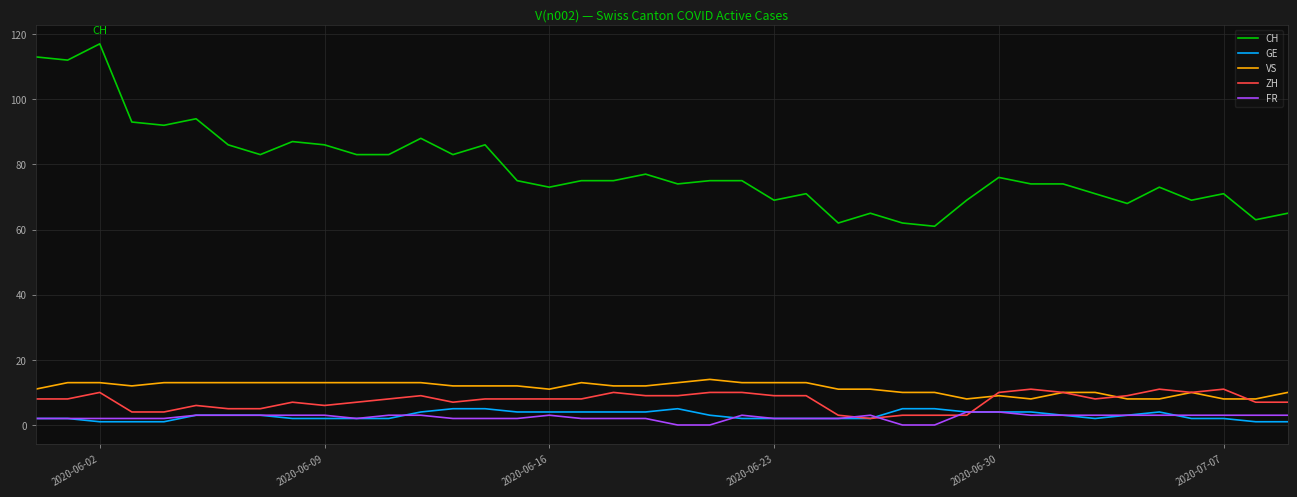

What is the sum of all ZH values?

300